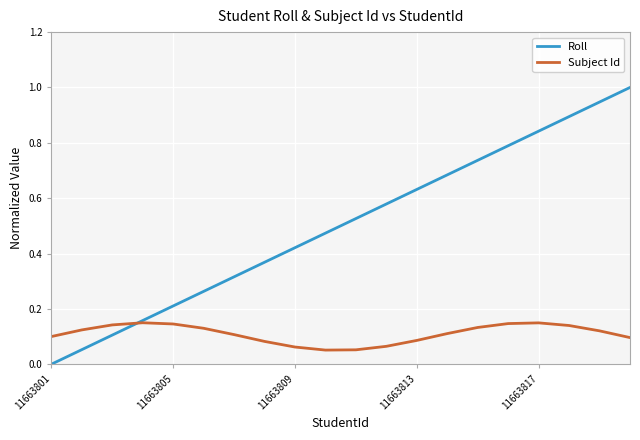

Which series has the largest range (max minus min)?

Roll